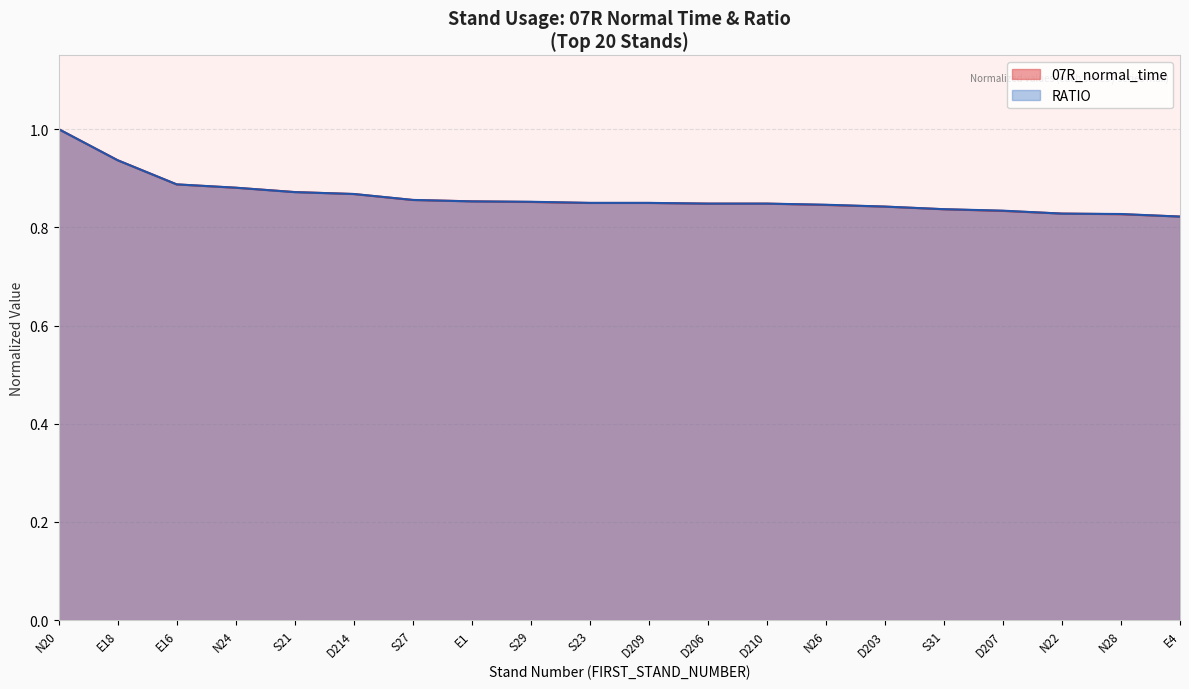

What value does the RATIO series have at S27?

0.9